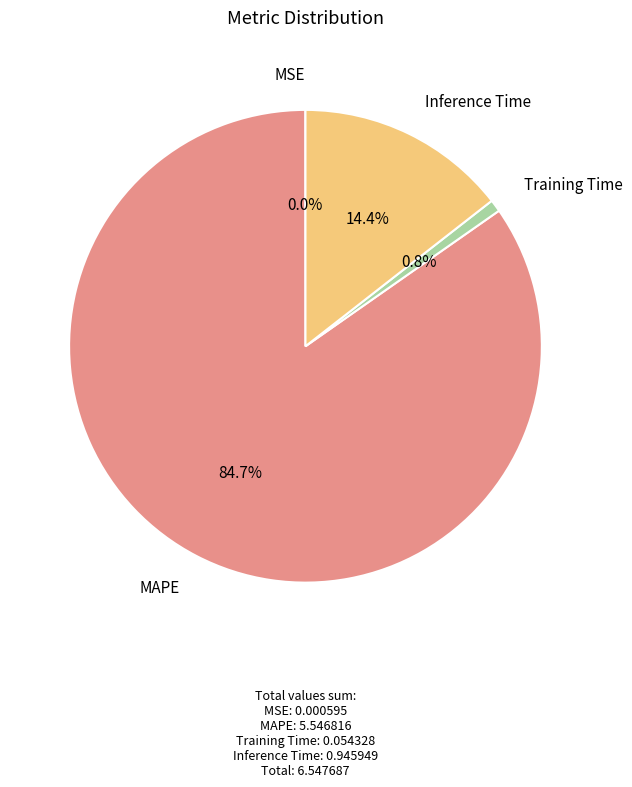

Is there a majority slice in this chart?

Yes